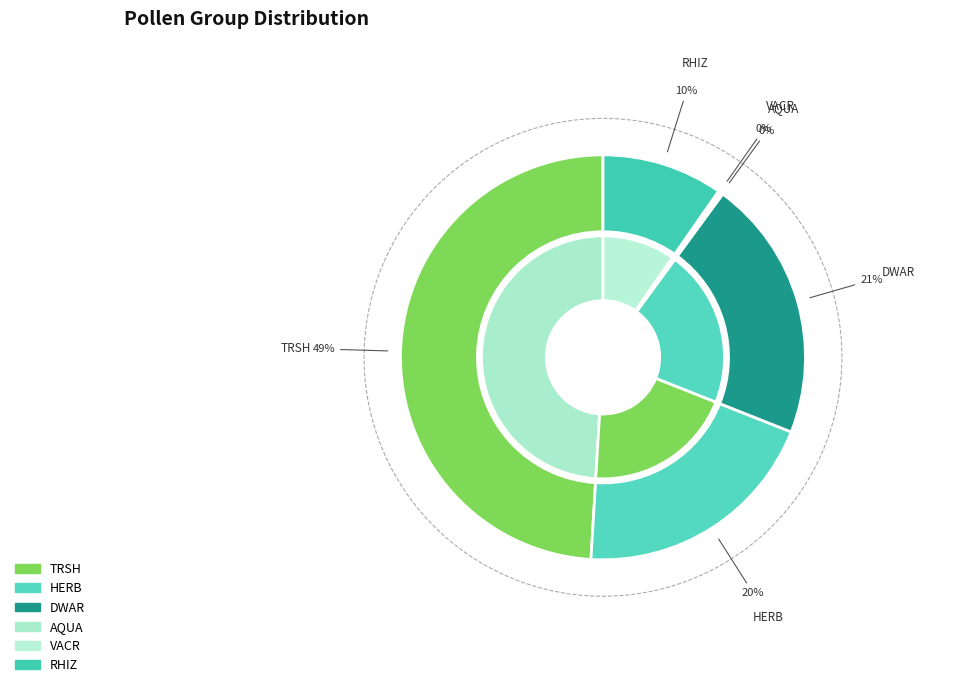

Which category has the biggest portion of the pie?

TRSH